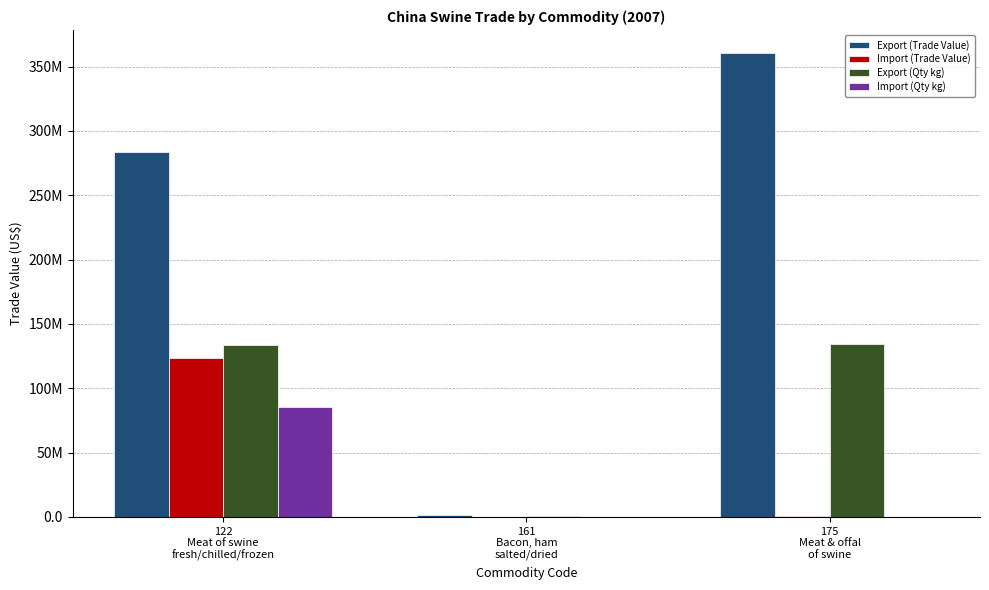

What are all the series names shown in the legend?

Export (Trade Value), Import (Trade Value), Export (Qty kg), Import (Qty kg)